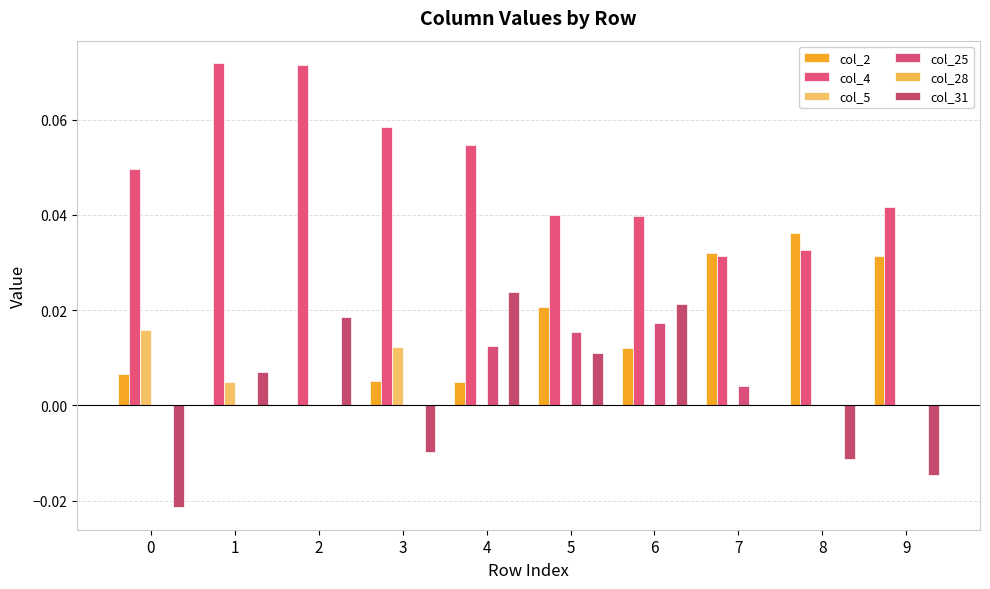

At which label does col_31 first exceed 0?

1